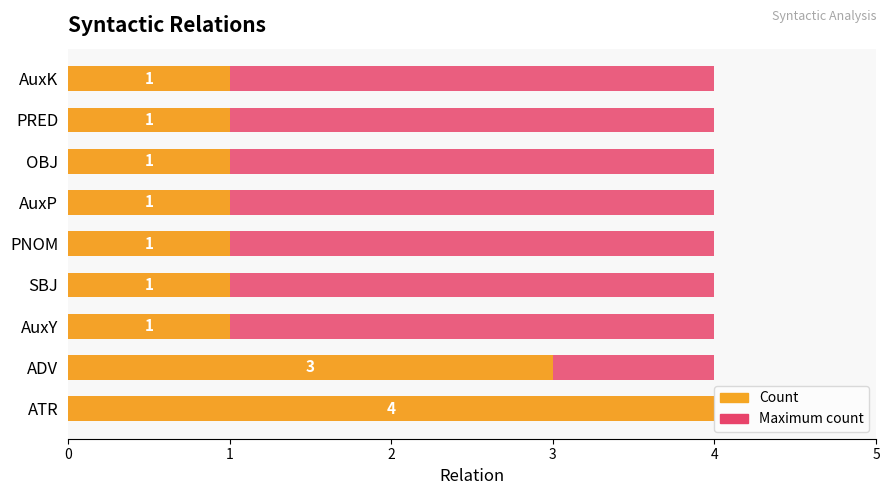

How many values in the Count series exceed 1?

2